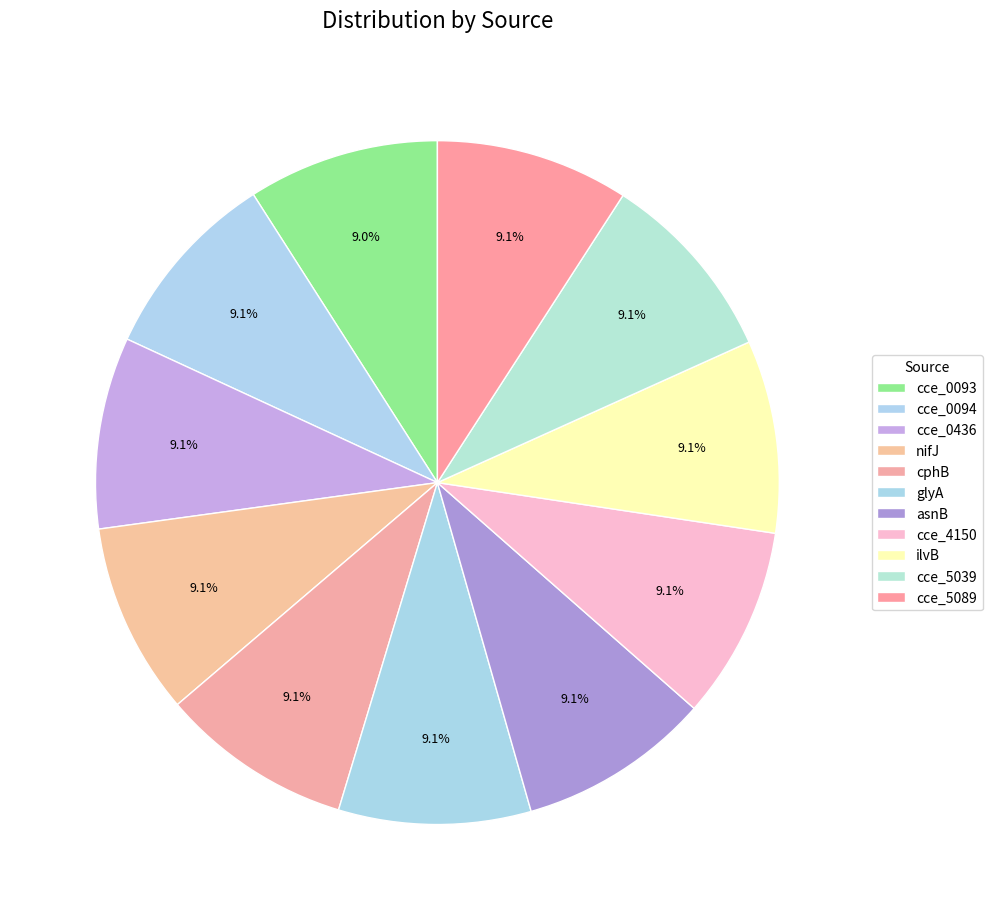

How many slices are in this pie chart?

11